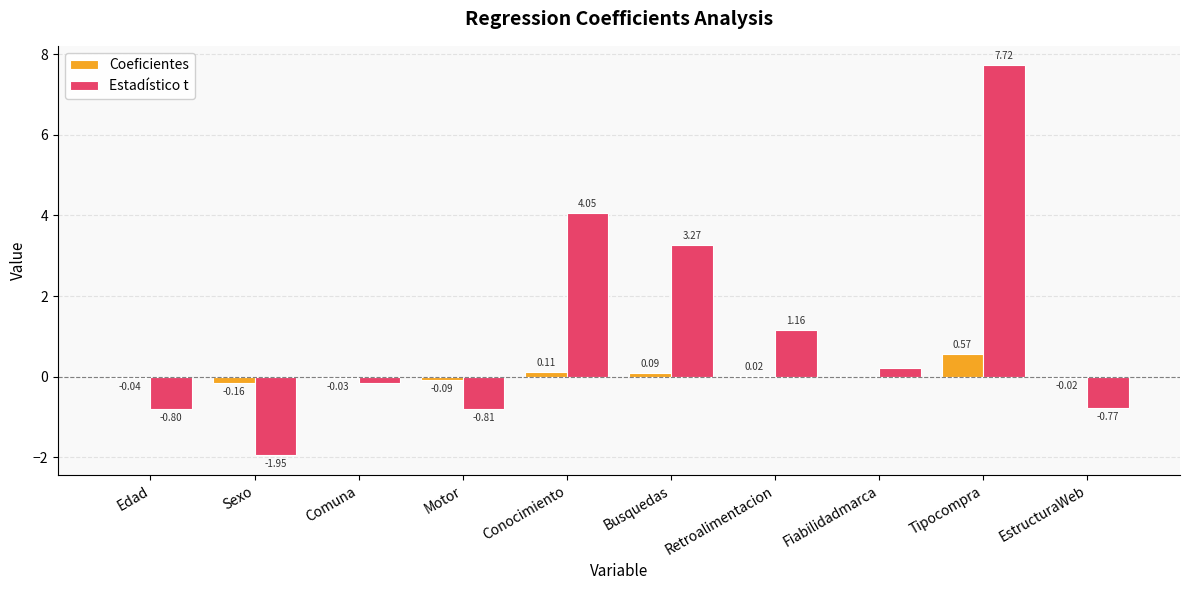

At which label does Estadístico t reach its peak?

Tipocompra